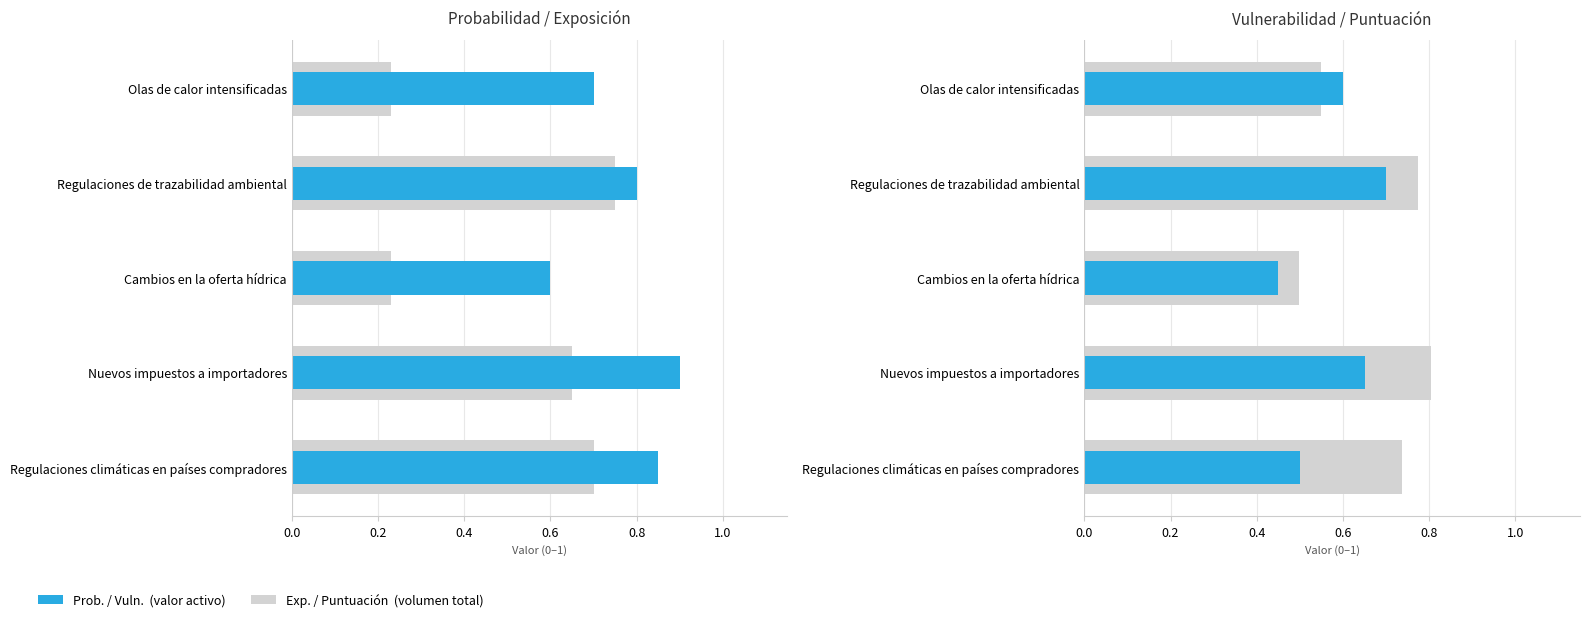

True or false: Vuln. has a value of 0.5 at Cambios en la oferta hídrica.

True